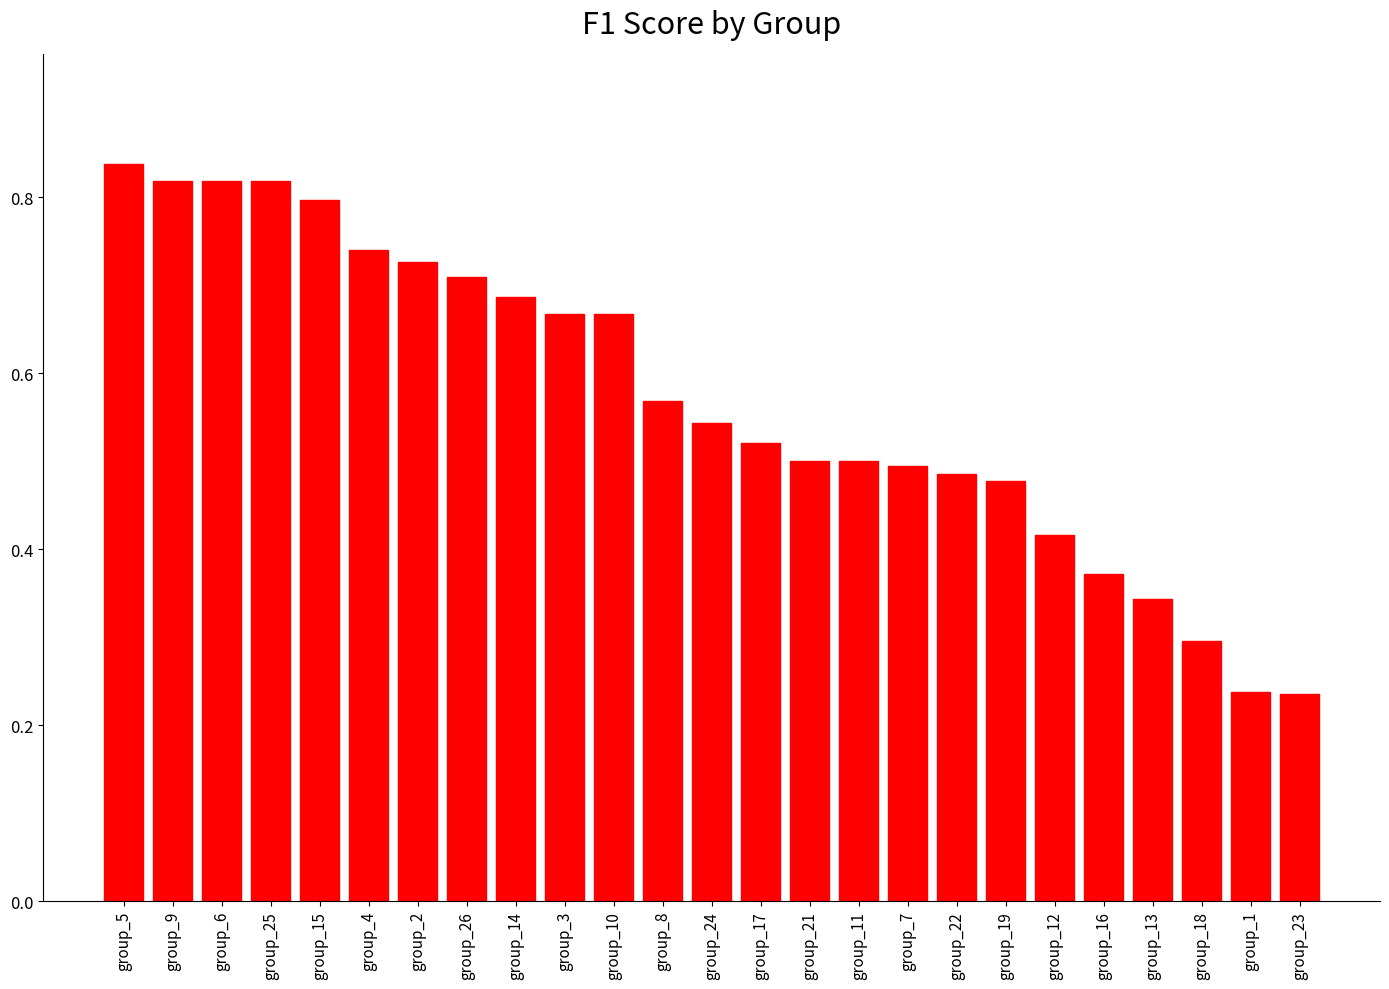

What is the change in value from group_10 to group_16?

-0.3